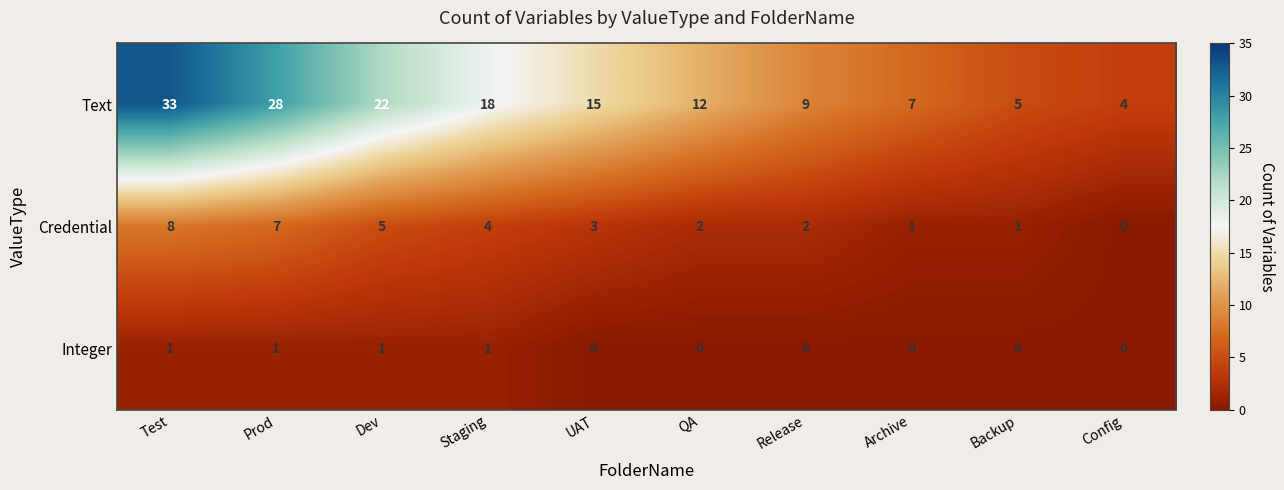

What is the difference between the maximum and second lowest values in the Text series?

28